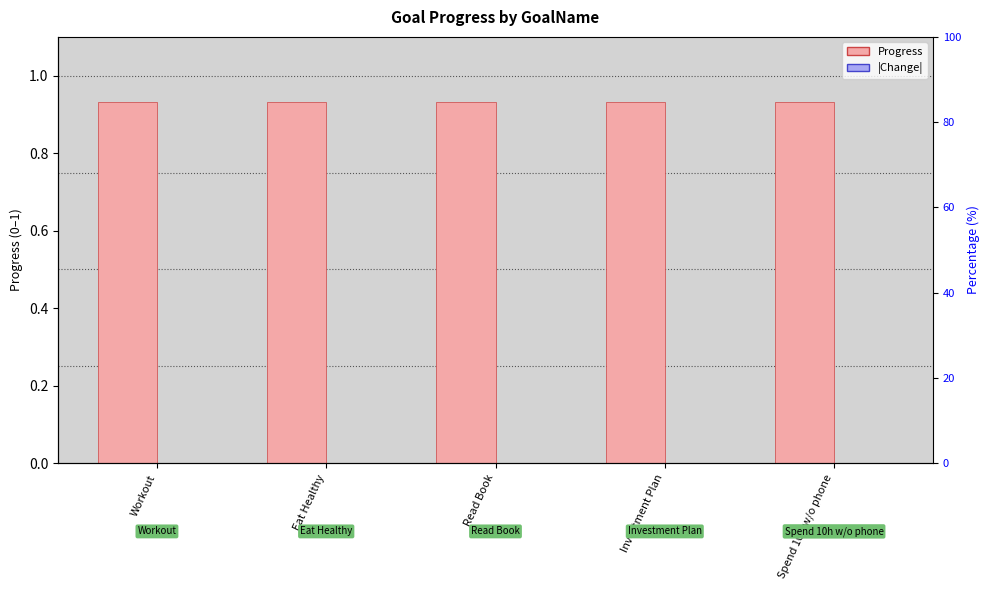

How many categories are shown in the chart?

5